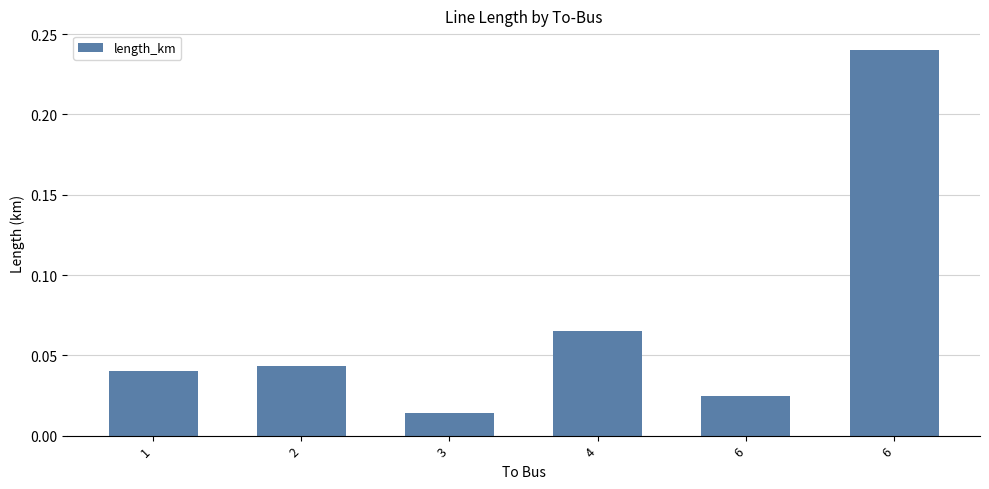

Reading right to left, extract all data points from this chart.

6=0.2	6=0.0	4=0.1	3=0.0	2=0.0	1=0.0